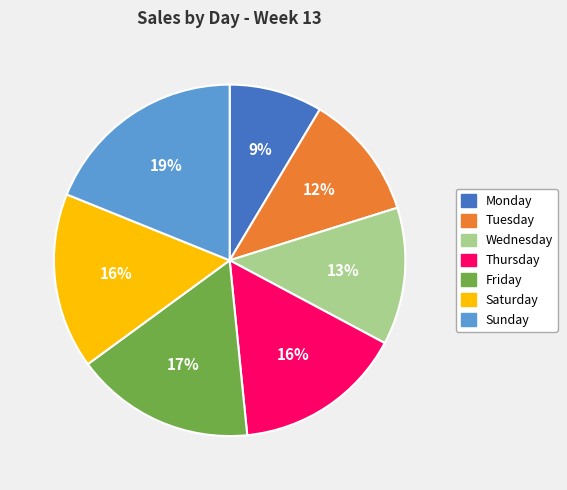

To the nearest percent, what is the difference between the Friday and Wednesday slice percentages?

4%